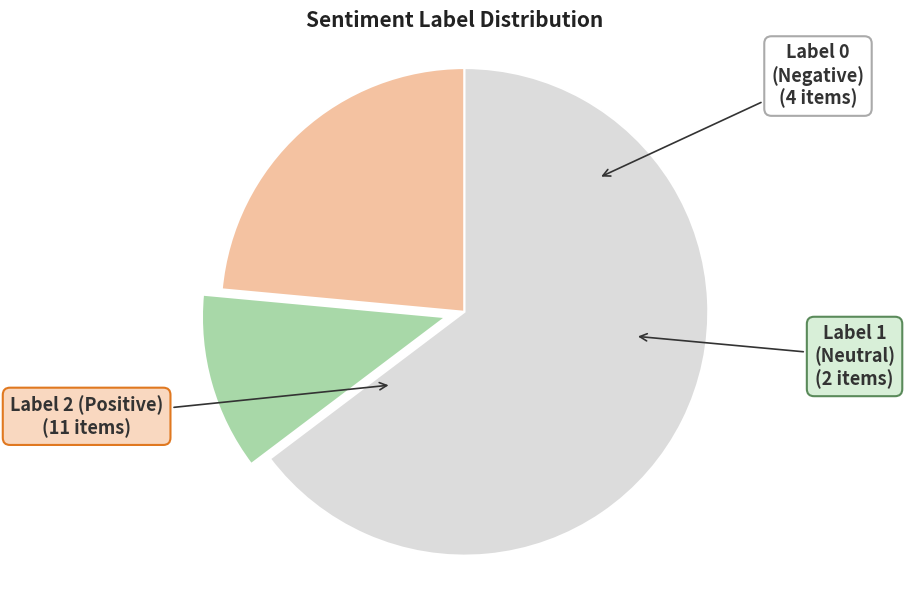

How many slices are in this pie chart?

3